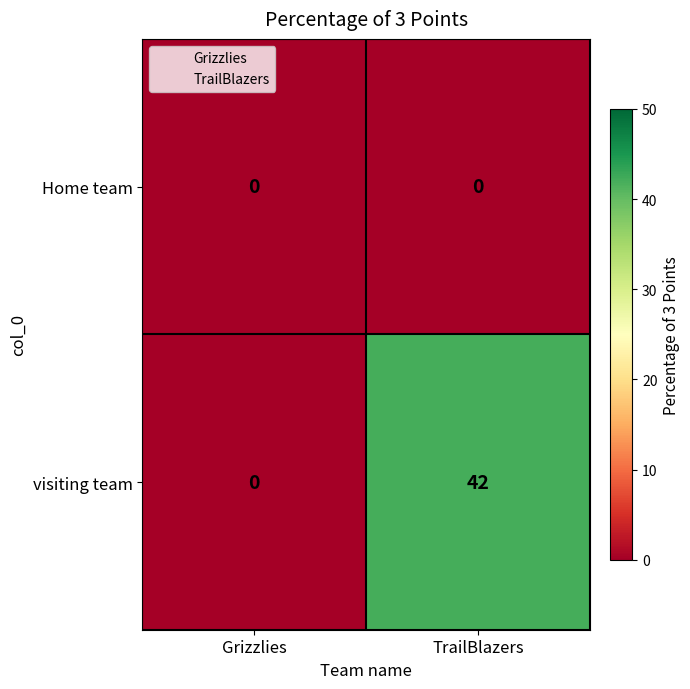

Reading right to left, what are all the values shown in this chart?

Home team: 0	0
visiting team: 42	0